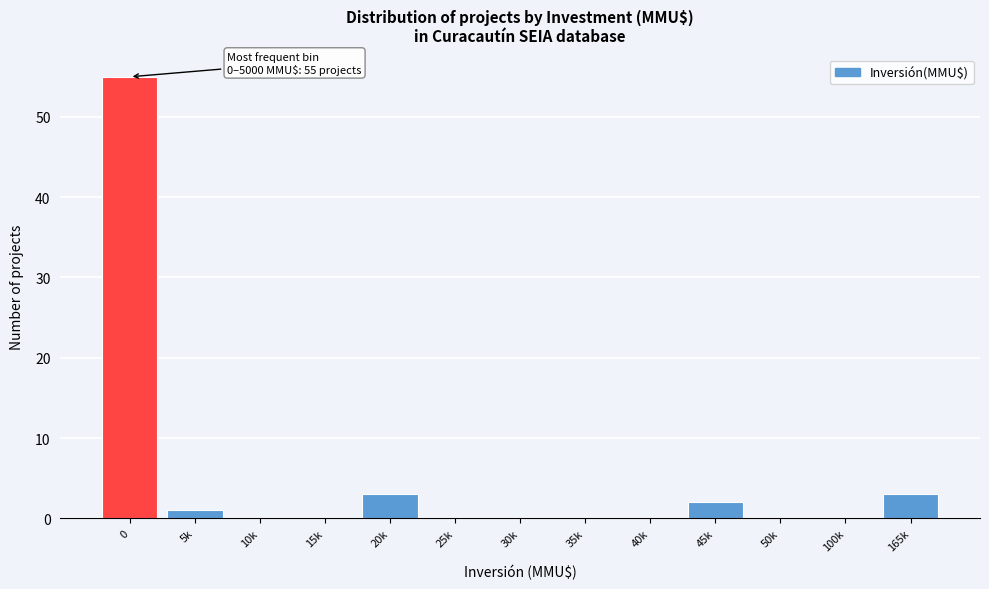

Reading left to right, list all the values displayed in this chart.

0=55	5k=1	10k=0	15k=0	20k=3	25k=0	30k=0	35k=0	40k=0	45k=2	50k=0	100k=0	165k=3